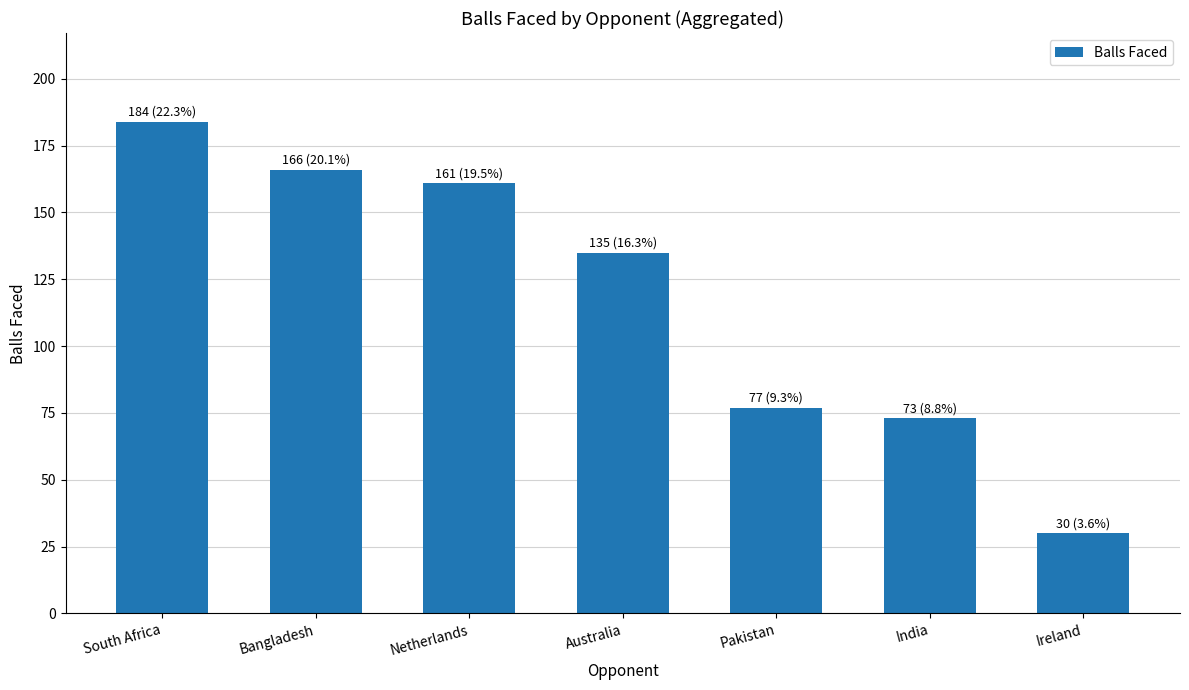

Reading left to right, what are all the values shown in this chart?

184	166	161	135	77	73	30